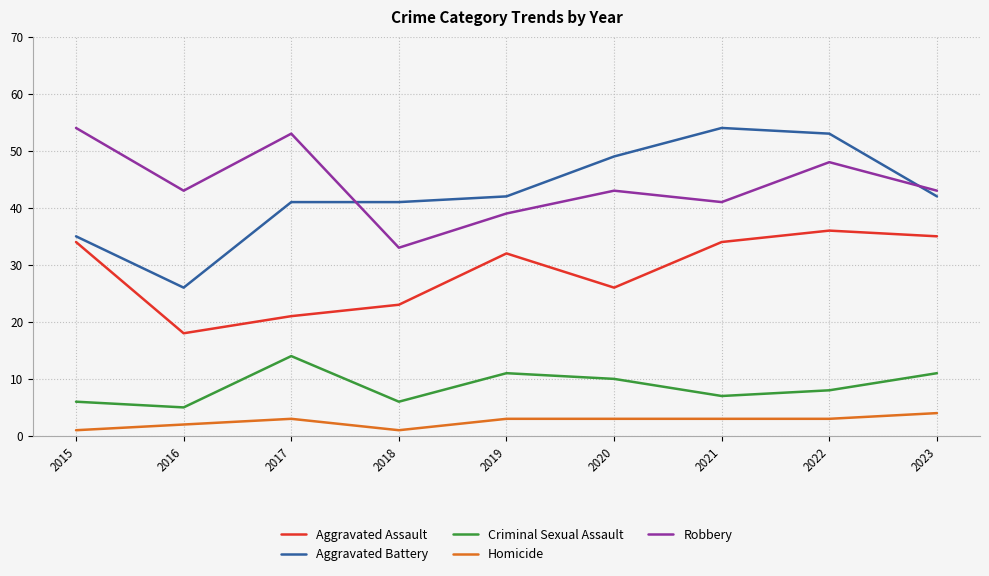

Which series has the largest range (max minus min)?

Aggravated Battery